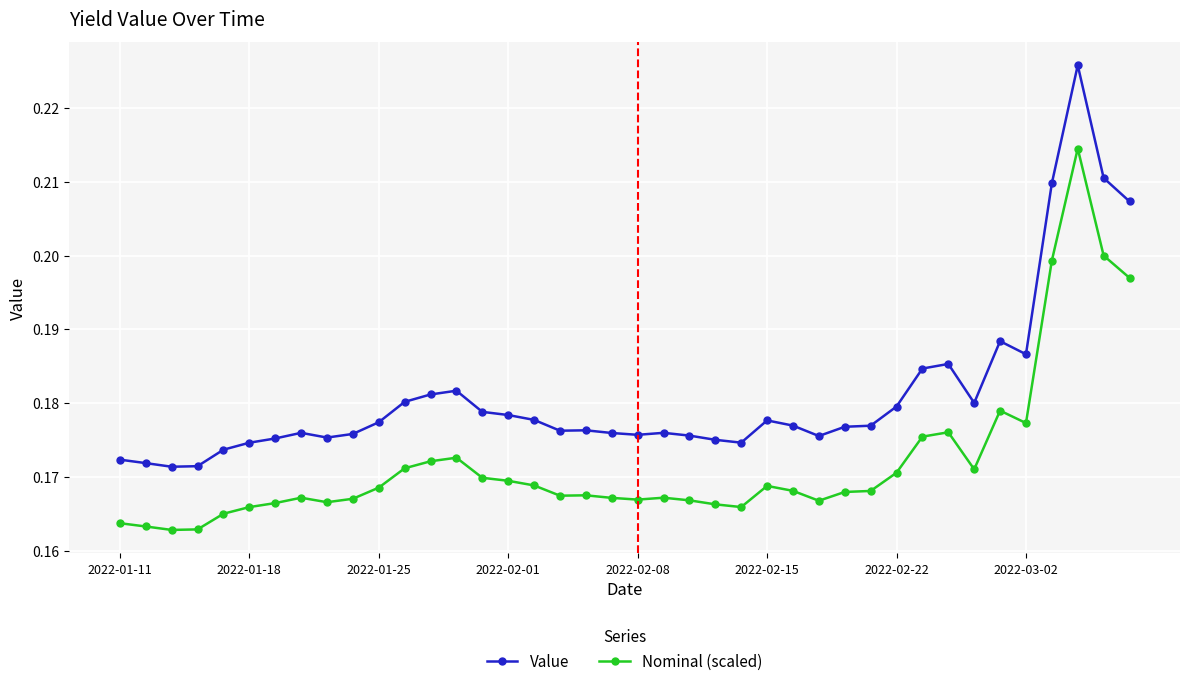

What is the sum of all Nominal (scaled) values?

6.9